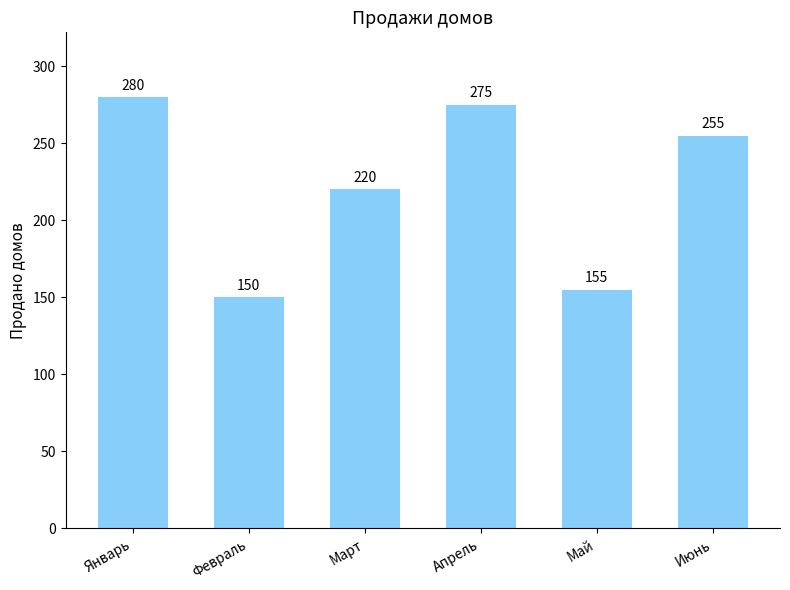

True or false: the data shows 482 at Апрель.

False